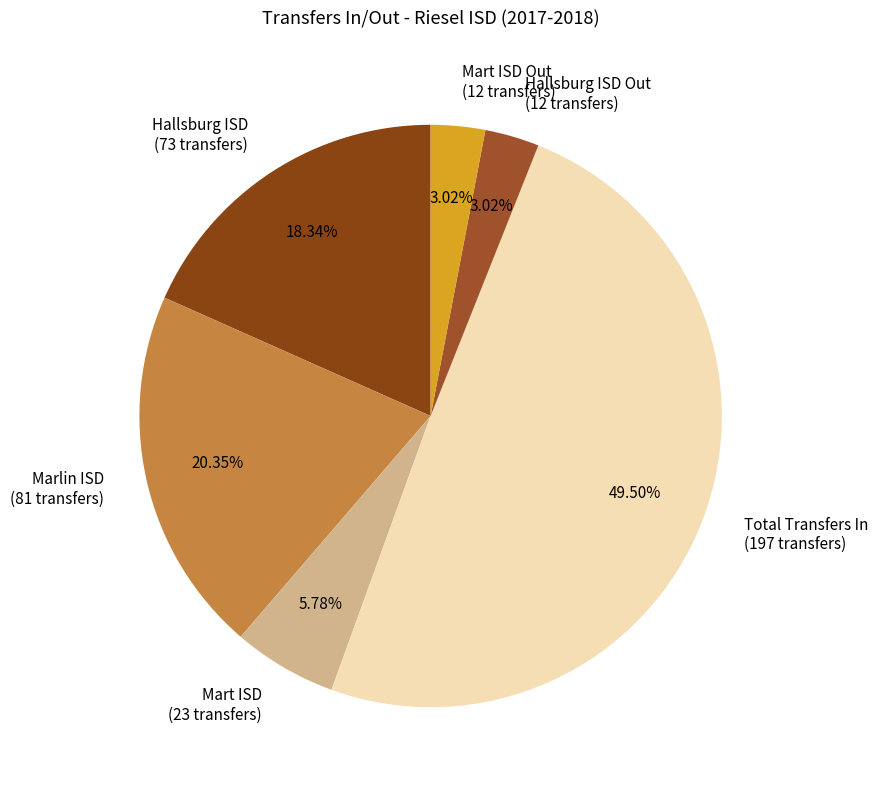

Which has a higher value, Hallsburg ISD (73 transfers) or Marlin ISD (81 transfers)?

Marlin ISD (81 transfers)